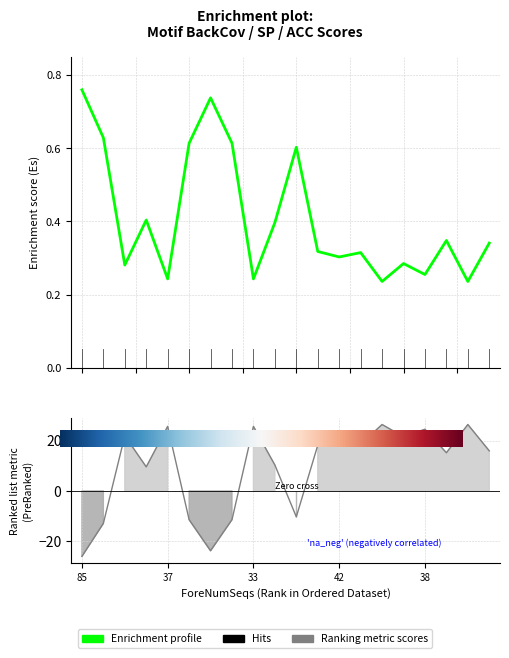

The value of BackCov at 34 is 0.1. True or false?

False